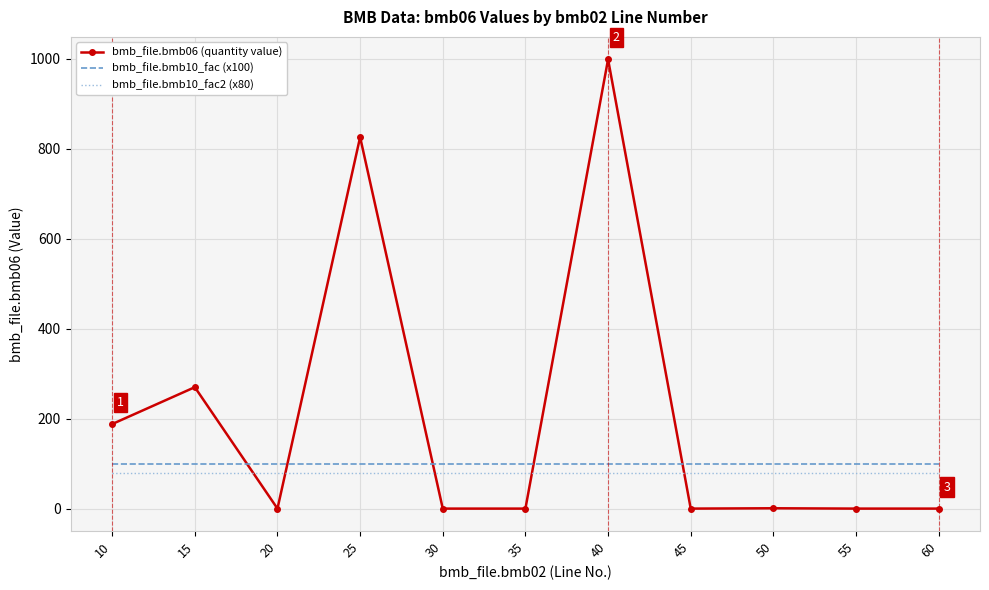

True or false: bmb_file.bmb06 (quantity value) has more than 2 interior local peaks.

True